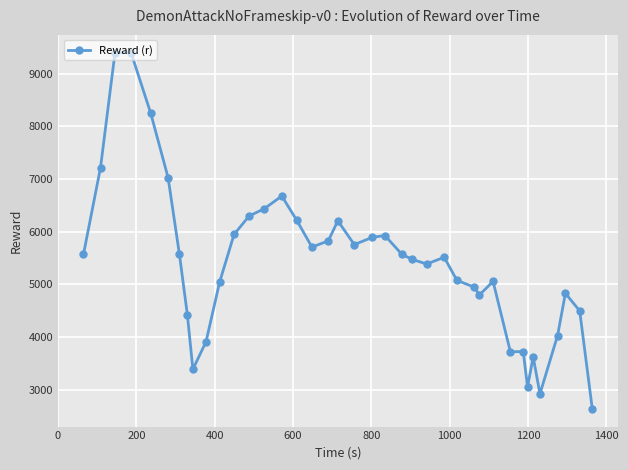

What is the difference between the maximum and second lowest values?

6480